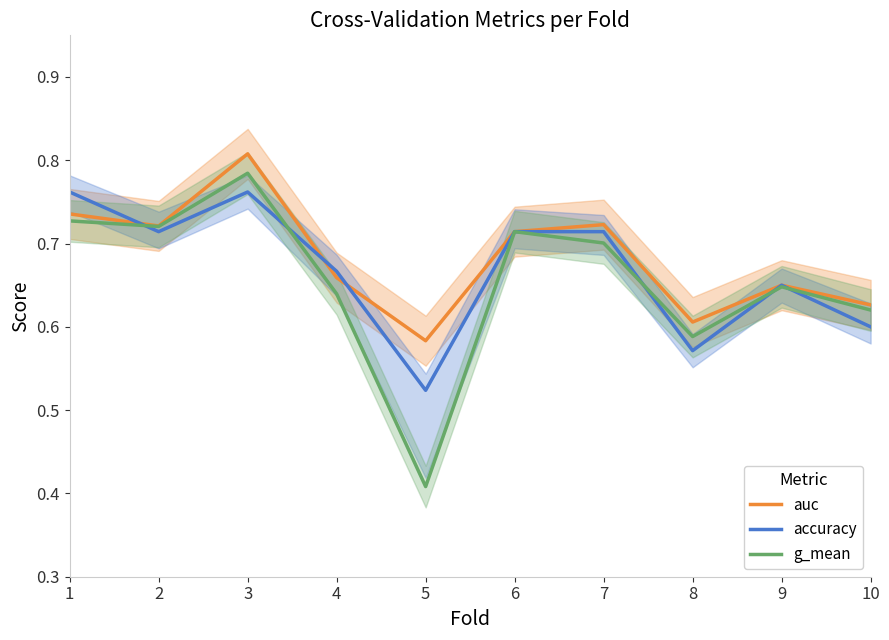

Is it true that auc equals 0.6 at 5?

True